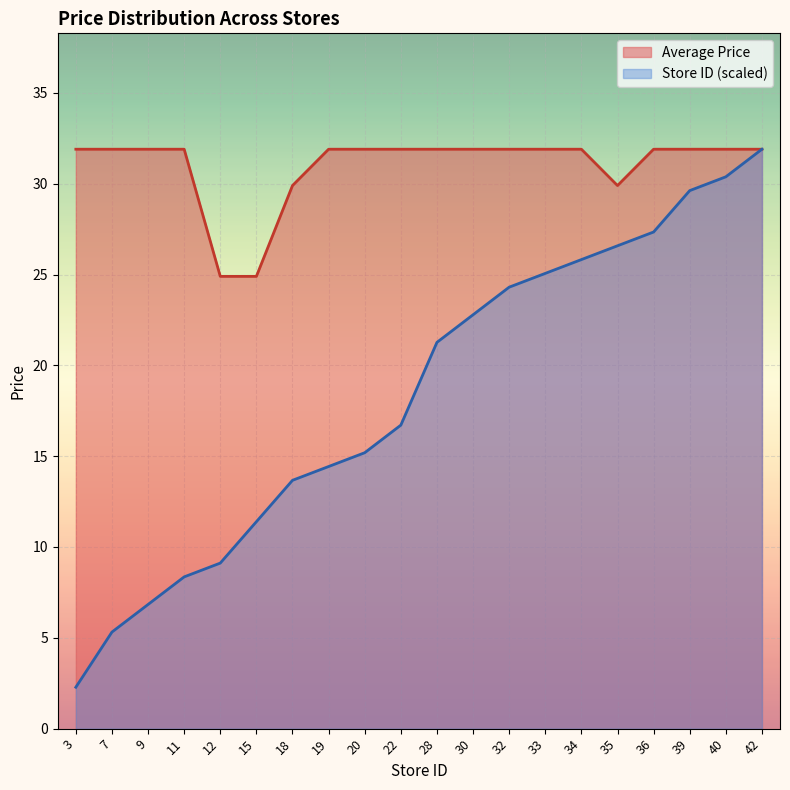

Count the number of categories in the chart.

20